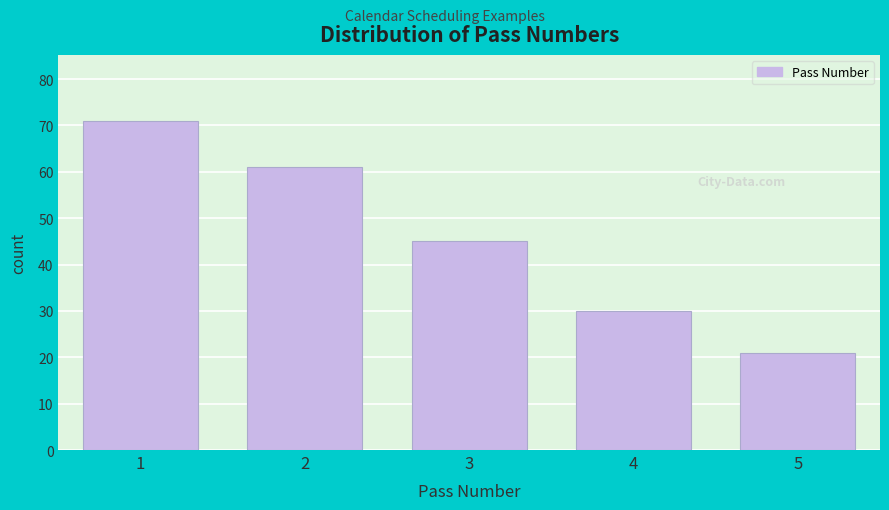

Reading left to right, what are all the values shown in this chart?

71	61	45	30	21